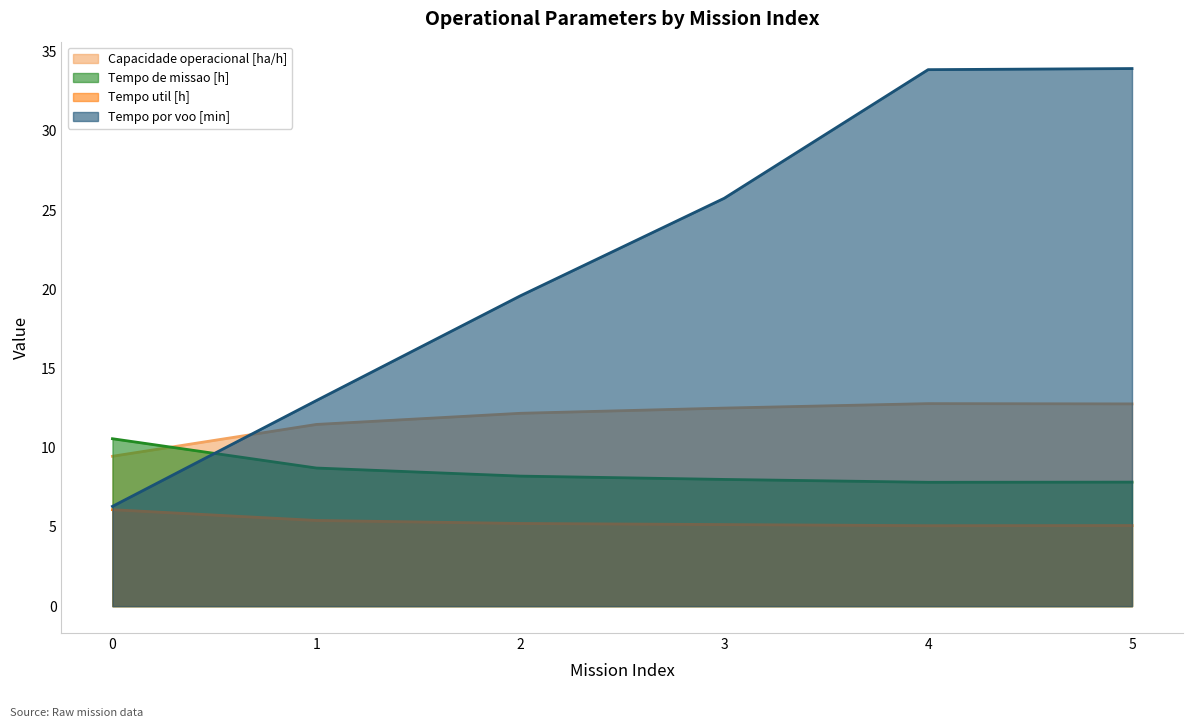

Reading left to right, extract all data points from this chart.

Capacidade operacional [ha/h]: 9.5	11.5	12.2	12.5	12.8	12.8
Tempo de missao [h]: 10.6	8.7	8.2	8.0	7.8	7.8
Tempo util [h]: 6.1	5.4	5.2	5.2	5.1	5.1
Tempo por voo [min]: 6.3	13.0	19.6	25.8	33.9	33.9